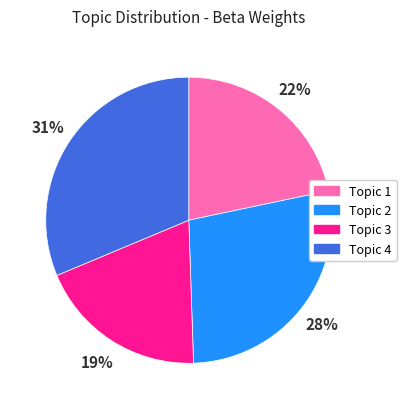

Is there a majority slice in this chart?

No